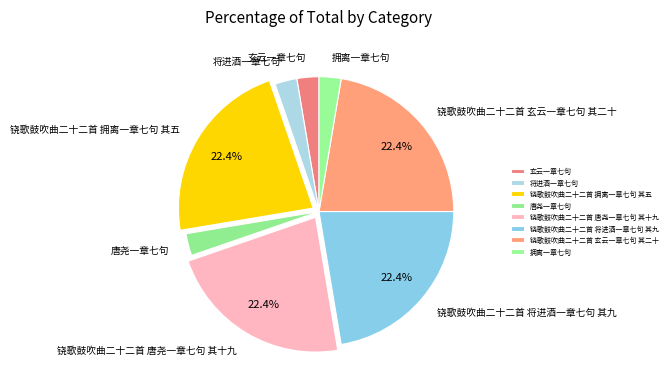

Does 铙歌鼓吹曲二十二首 唐尧一章七句 其十九 account for over 50% of the chart?

No